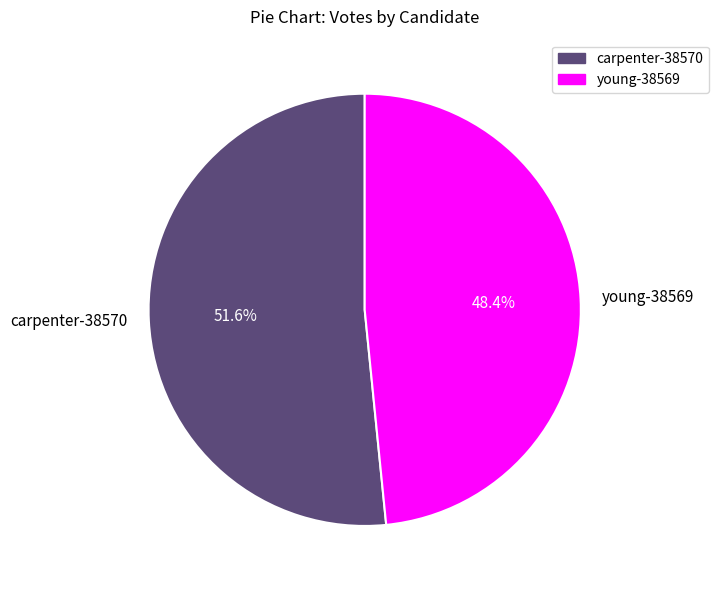

Is carpenter-38570 the majority of the pie?

Yes